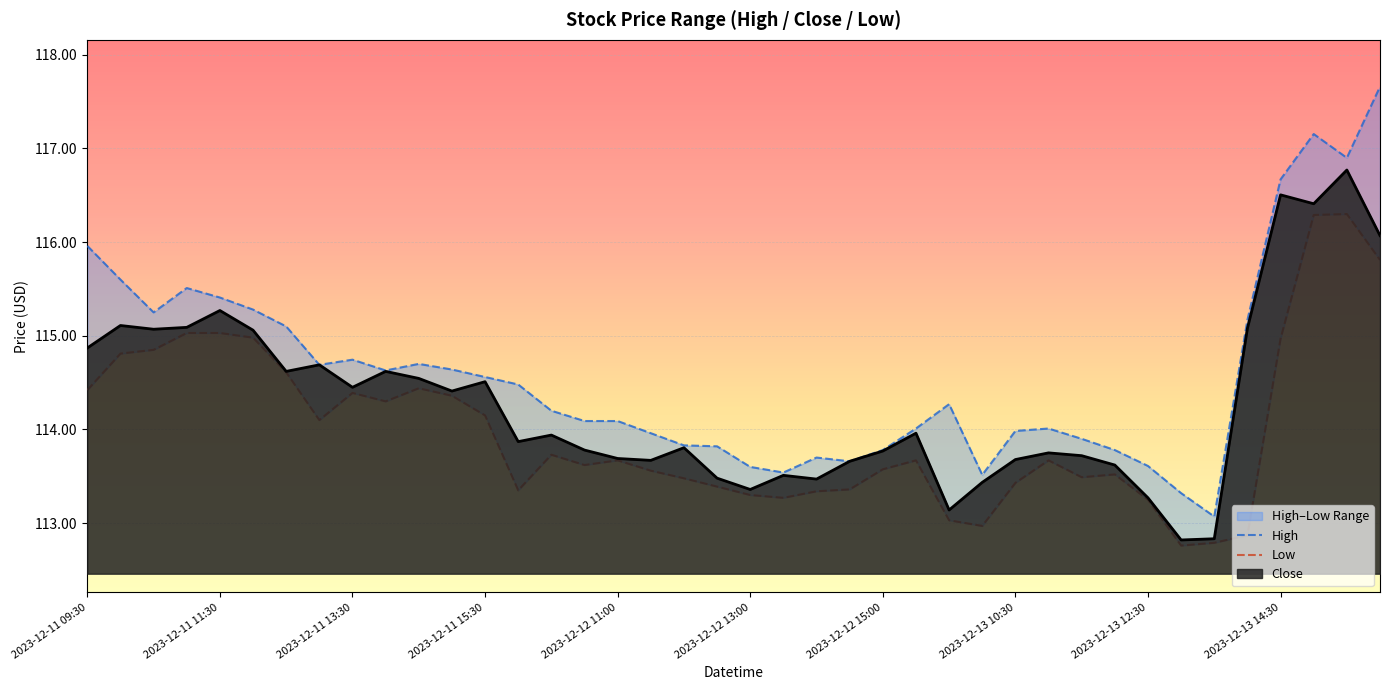

Where does the Close series first go above 113?

2023-12-11 09:30